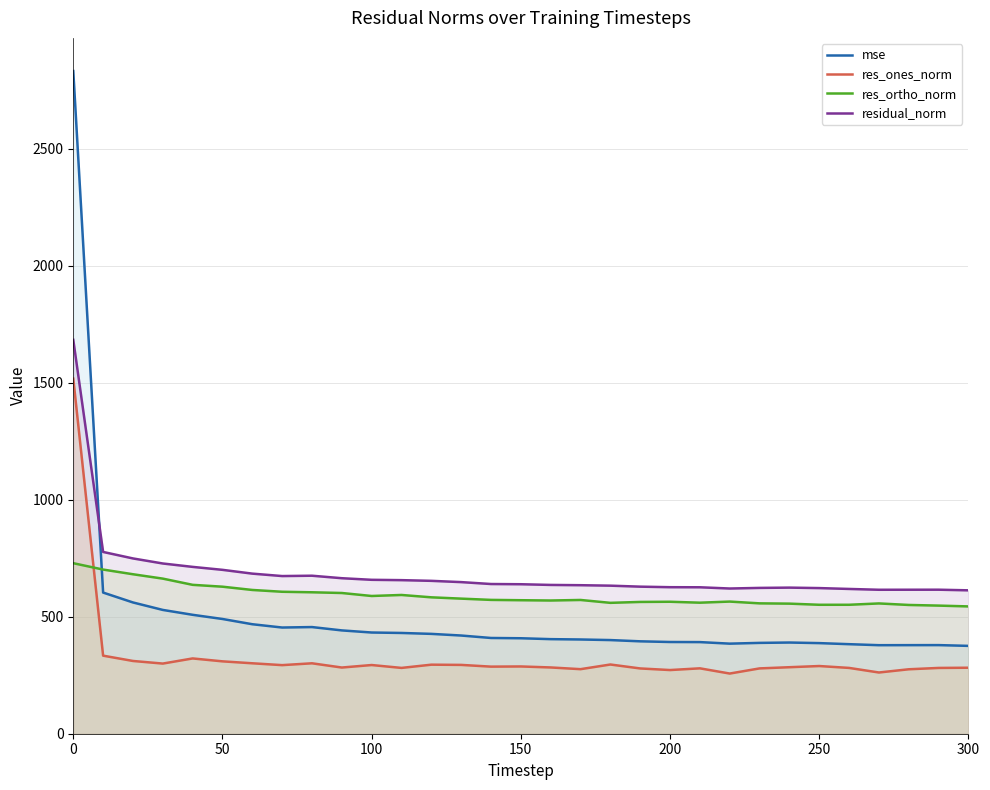

What is the maximum value shown in the chart?

2831.1